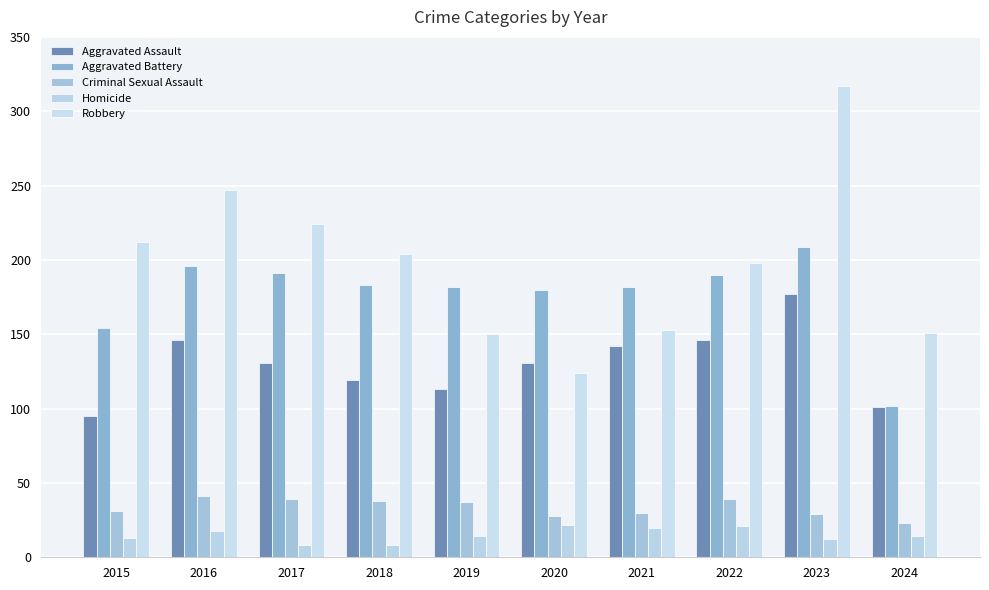

What are all the series names shown in the legend?

Aggravated Assault, Aggravated Battery, Criminal Sexual Assault, Homicide, Robbery